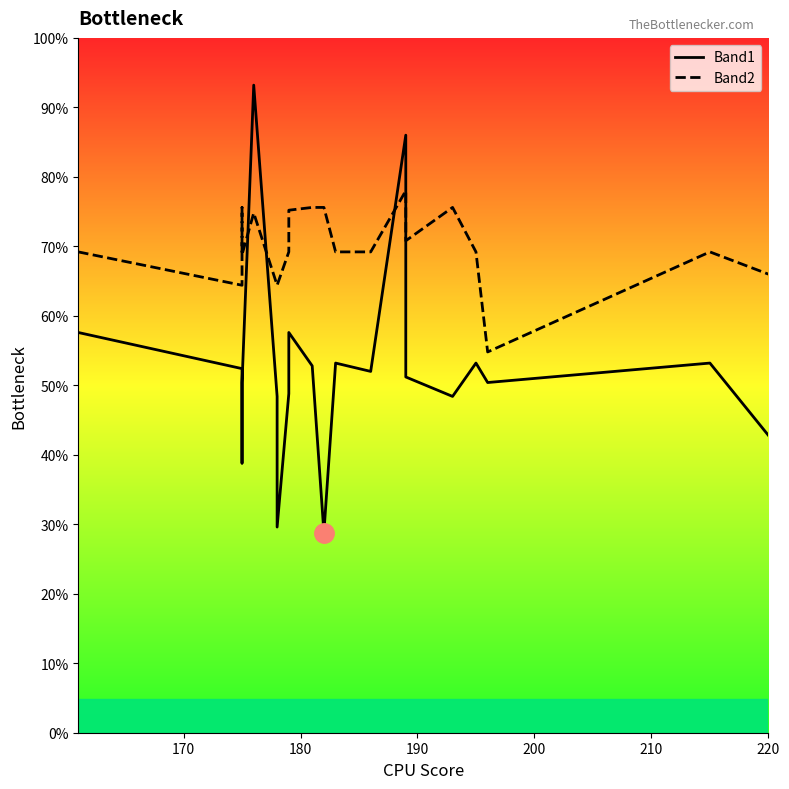

True or false: Band1 has more than 1 interior local peaks.

True